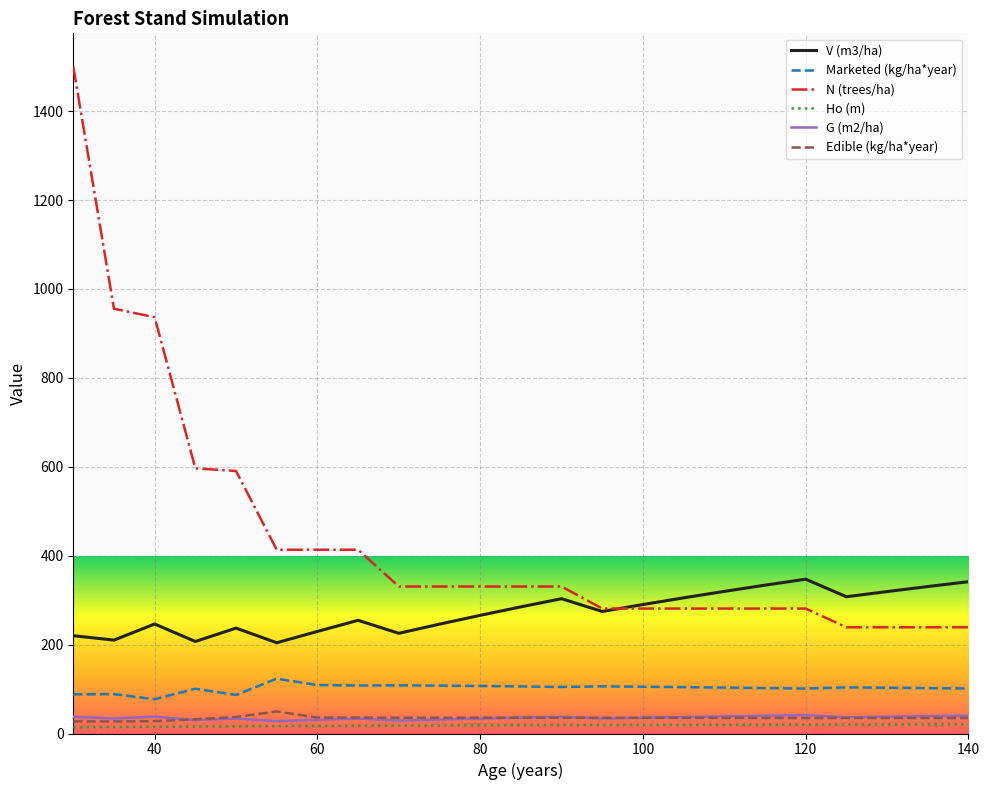

What is the difference between the maximum and minimum values in the V (m3/ha) series?

143.0